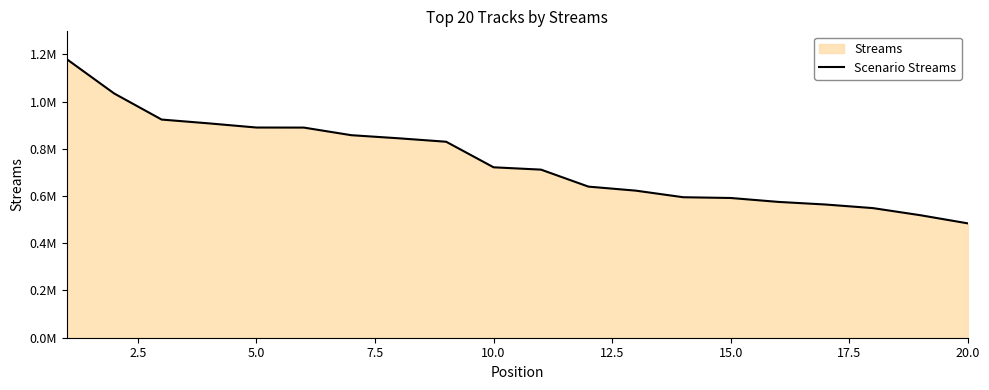

What is the value of the 14th point from the left?

594982